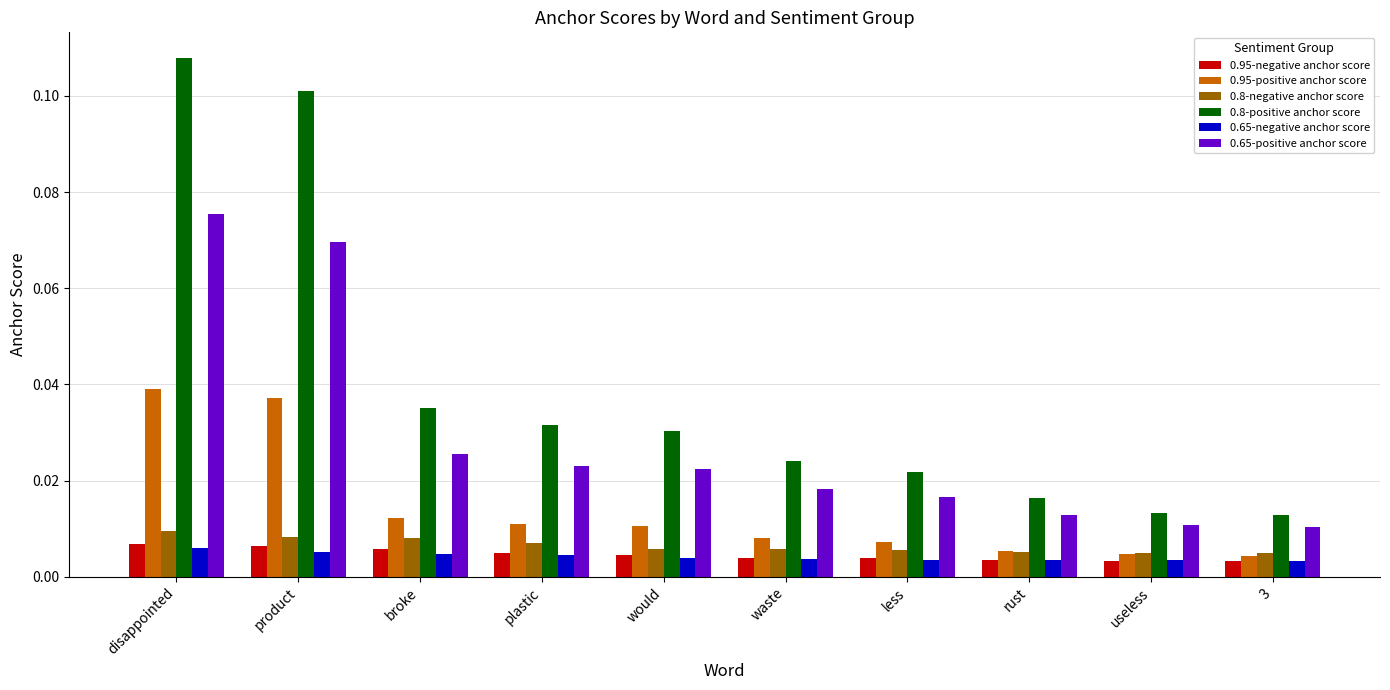

Count the 0.8-positive anchor score values in the range 0 to 1.

10